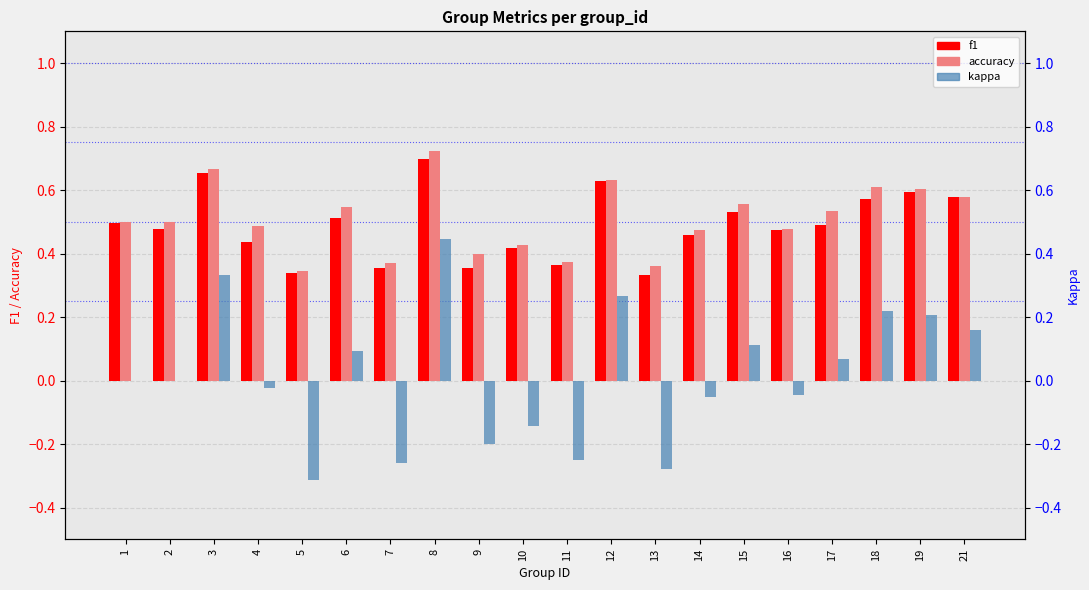

Reading right to left, list all the values displayed in this chart.

f1: 0.6	0.6	0.6	0.5	0.5	0.5	0.5	0.3	0.6	0.4	0.4	0.4	0.7	0.4	0.5	0.3	0.4	0.7	0.5	0.5
accuracy: 0.6	0.6	0.6	0.5	0.5	0.6	0.5	0.4	0.6	0.4	0.4	0.4	0.7	0.4	0.5	0.3	0.5	0.7	0.5	0.5
kappa: 0.2	0.2	0.2	0.1	-0.0	0.1	-0.1	-0.3	0.3	-0.2	-0.1	-0.2	0.4	-0.3	0.1	-0.3	-0.0	0.3	0.0	0.0